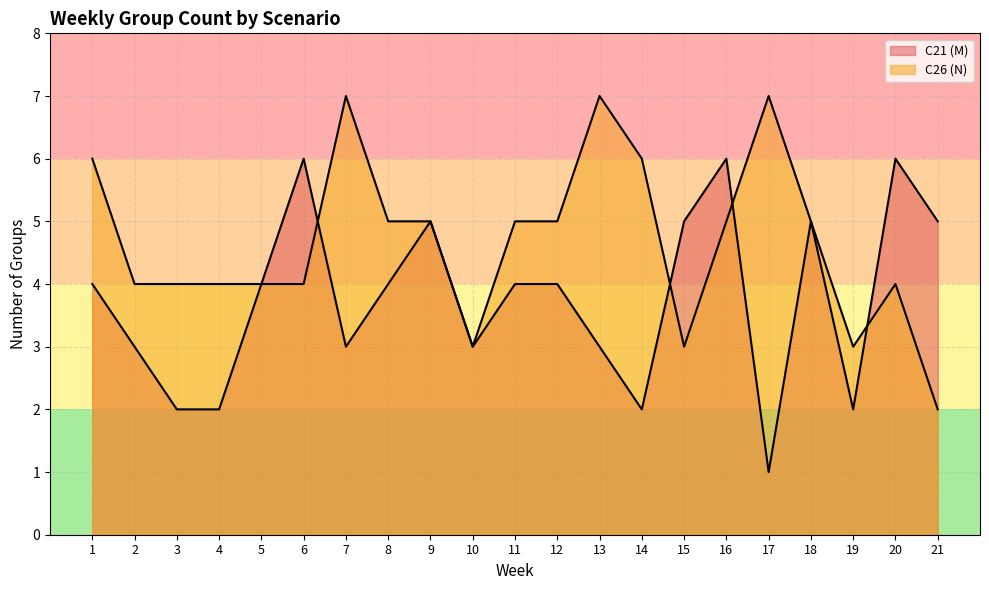

How many times do C26 (N) and C21 (M) cross each other?

4